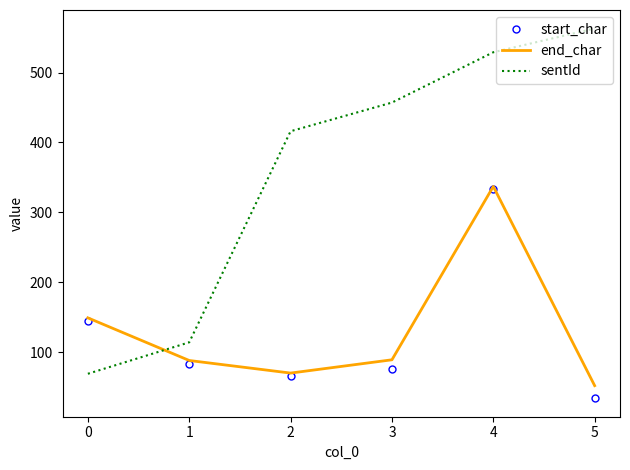

In end_char, how many points are lower than both neighbors (excluding endpoints)?

1